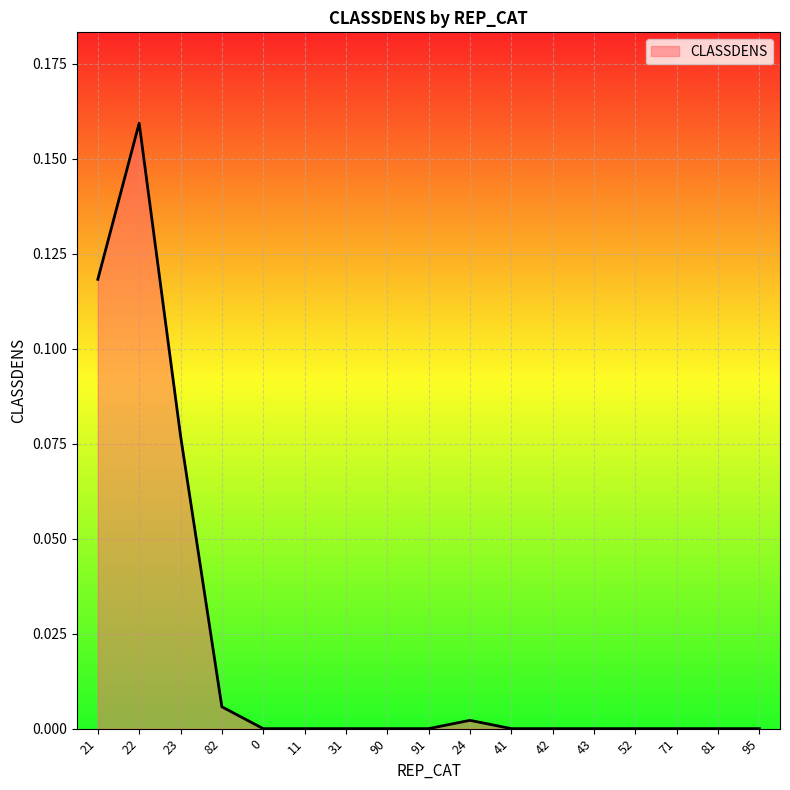

True or false: the data has more than 1 interior local peaks.

True